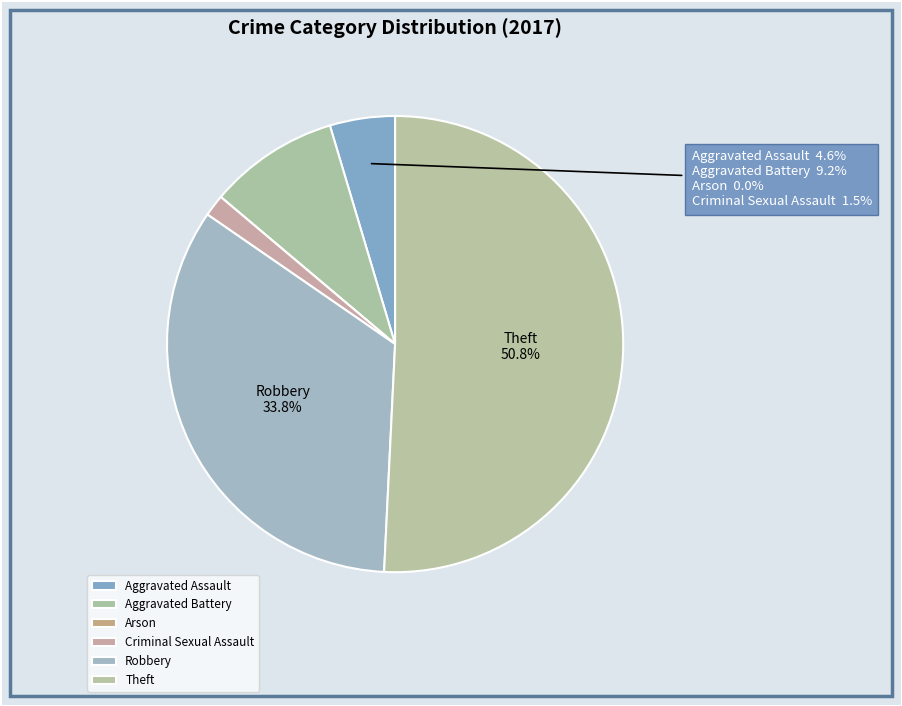

The Aggravated Battery slice represents 17% of the pie. True or false?

False